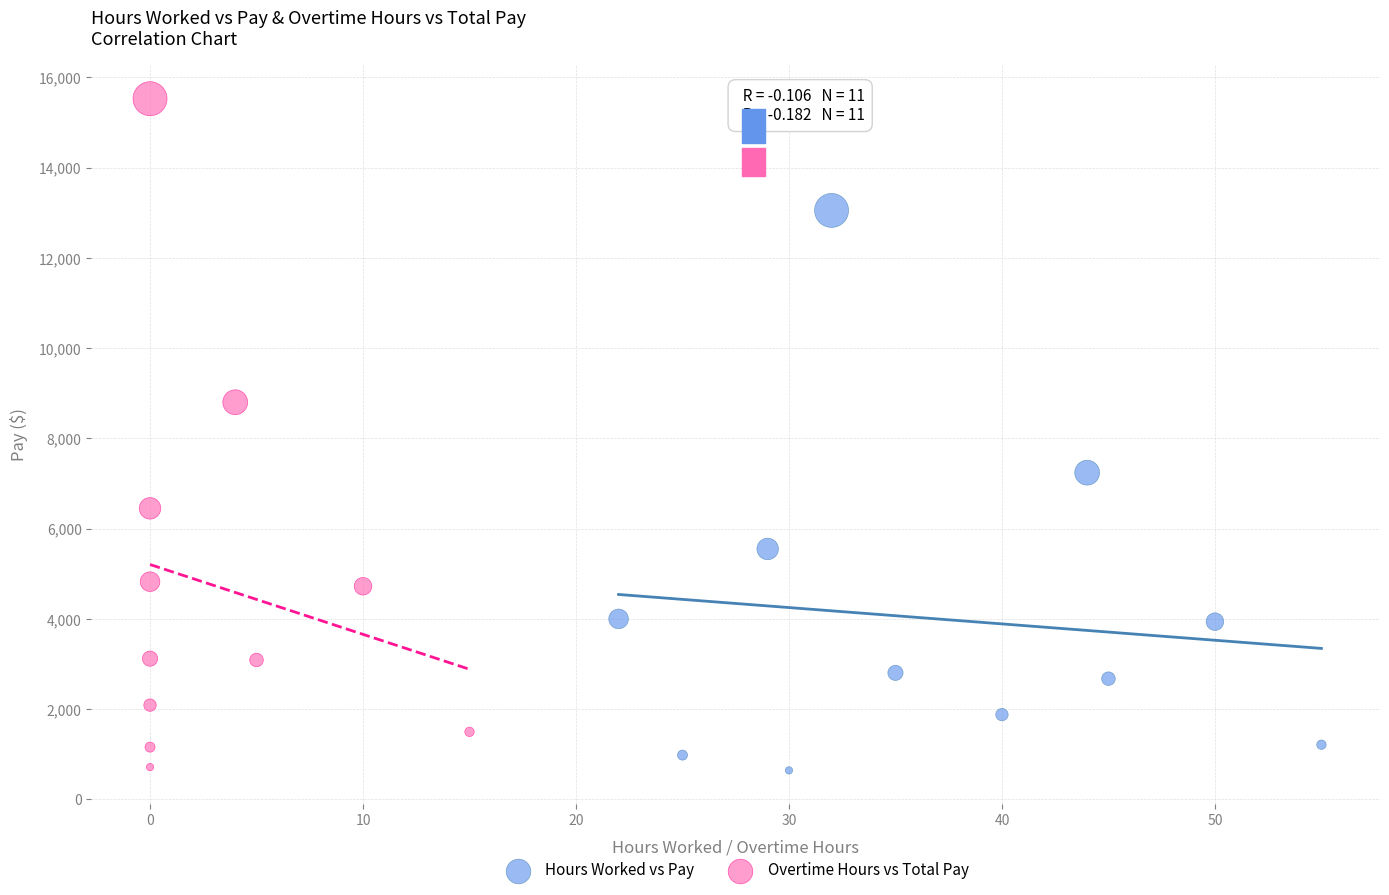

Which series has the widest spread of Y values?

Overtime Hours vs Total Pay